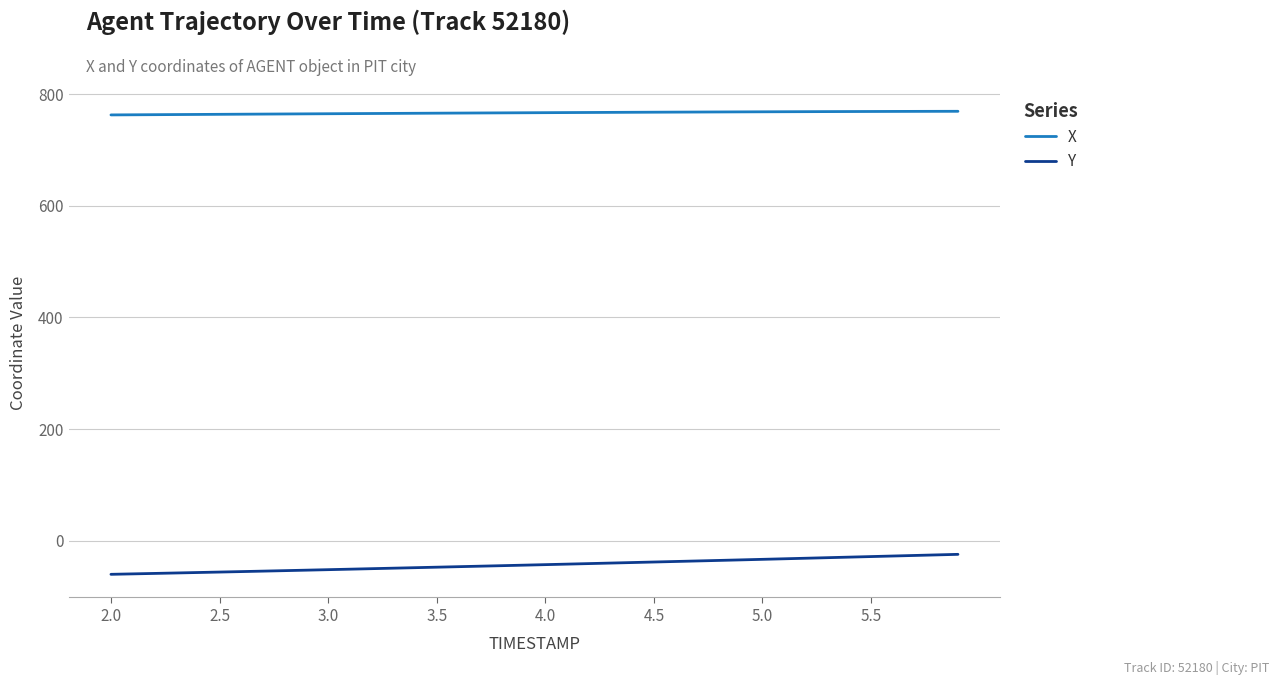

Rank the series by their average value, from lowest to highest.

Y, X